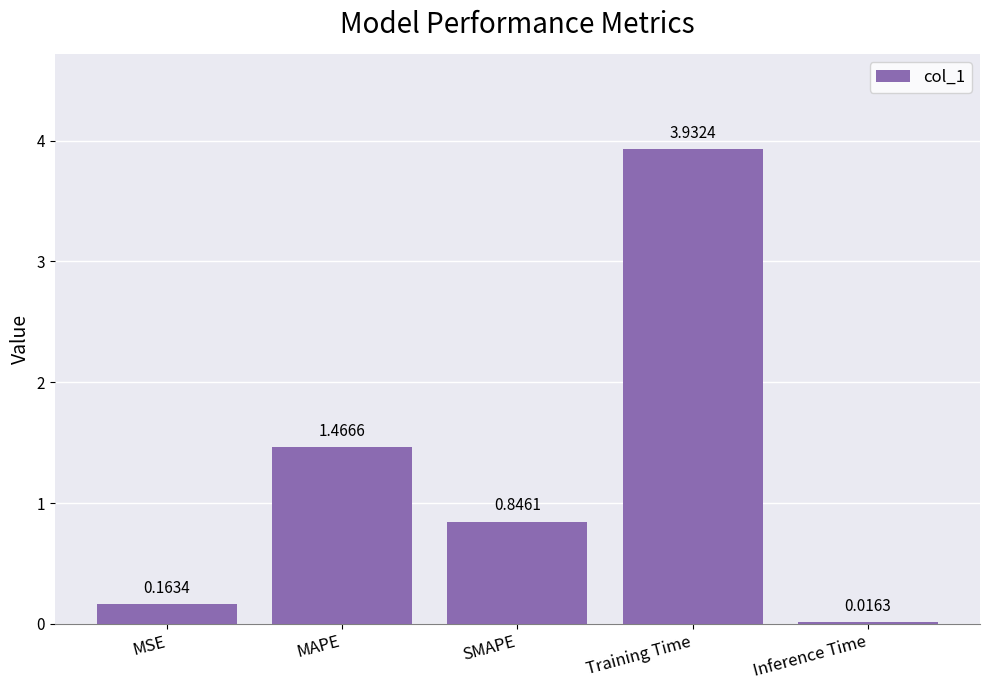

What is the label of the 3rd bar from the left?

SMAPE